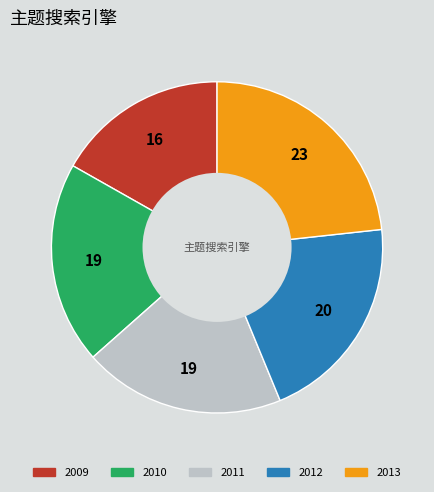

How many slices are in this pie chart?

5